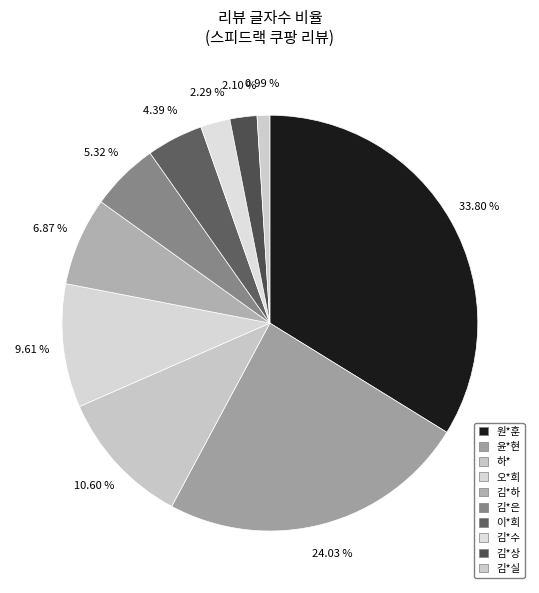

What portion of the pie excludes 김*은?

94.7%